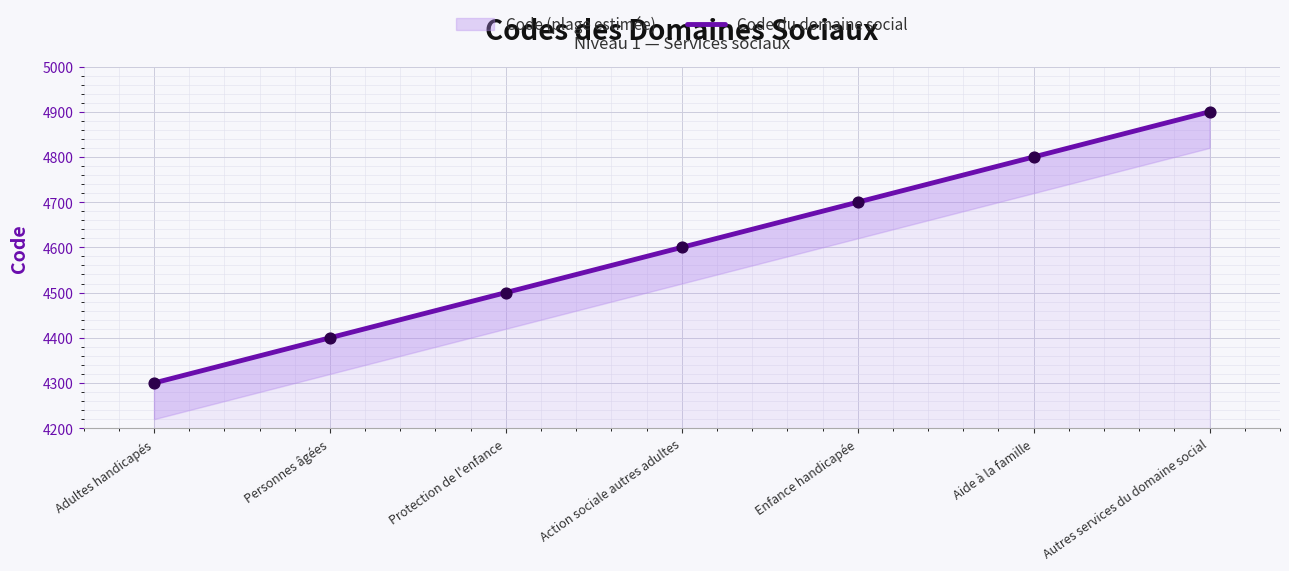

Between Action sociale autres adultes and Enfance handicapée, which is larger?

Enfance handicapée